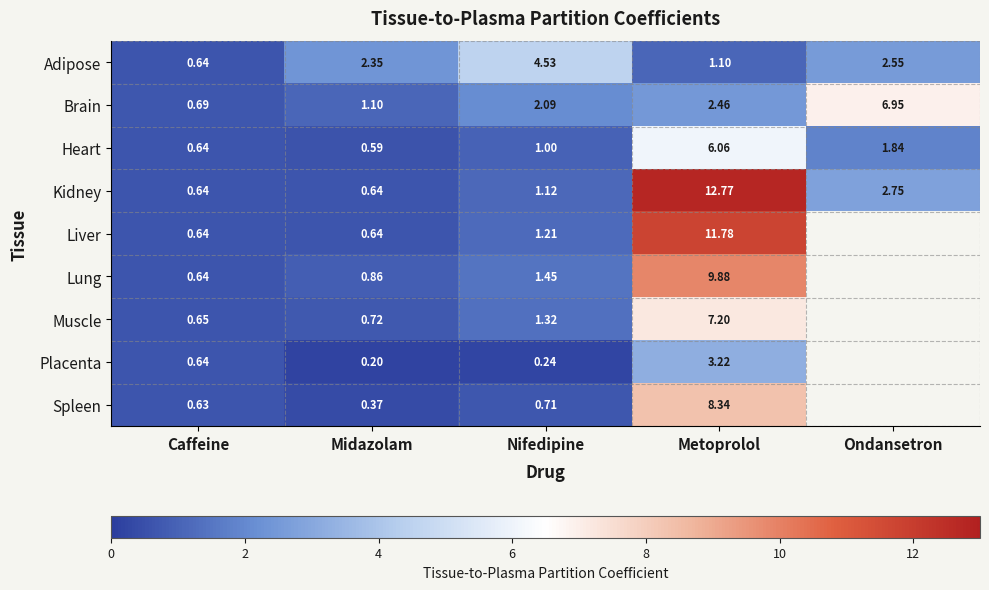

Rank the series at Metoprolol from lowest to highest value.

Adipose, Brain, Placenta, Heart, Muscle, Spleen, Lung, Liver, Kidney